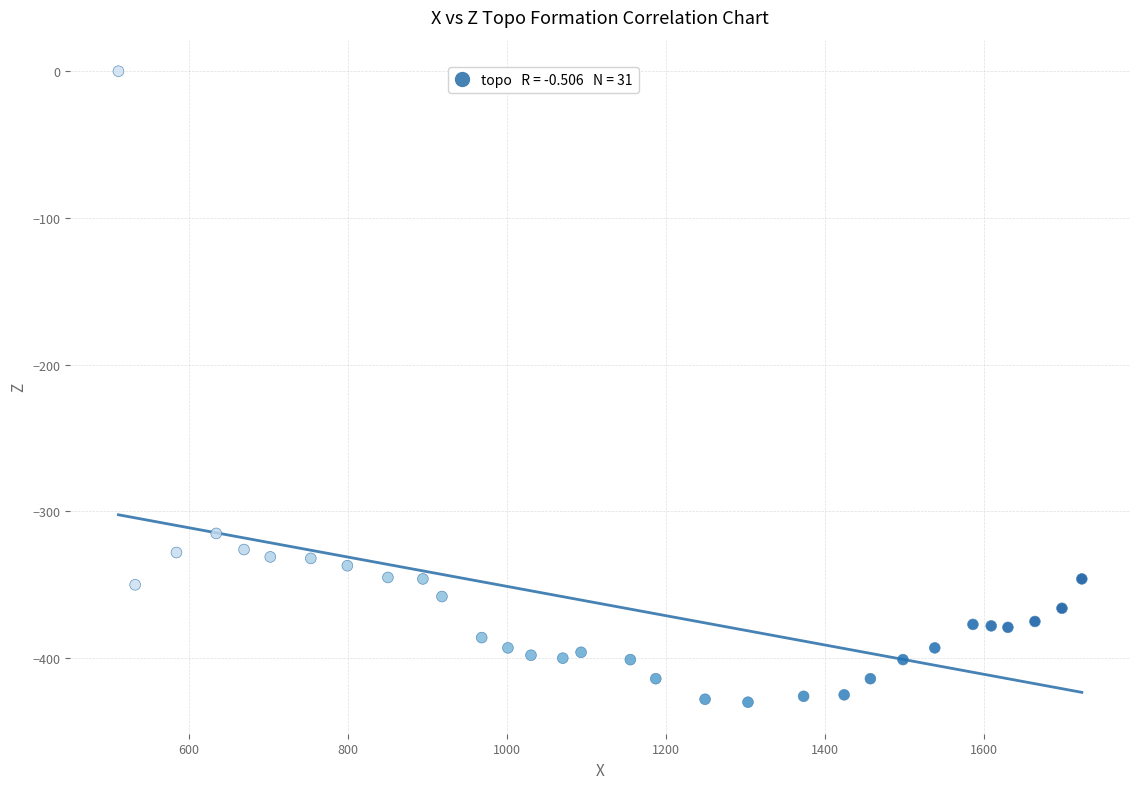

What is the range of Y values (max minus min)?

430